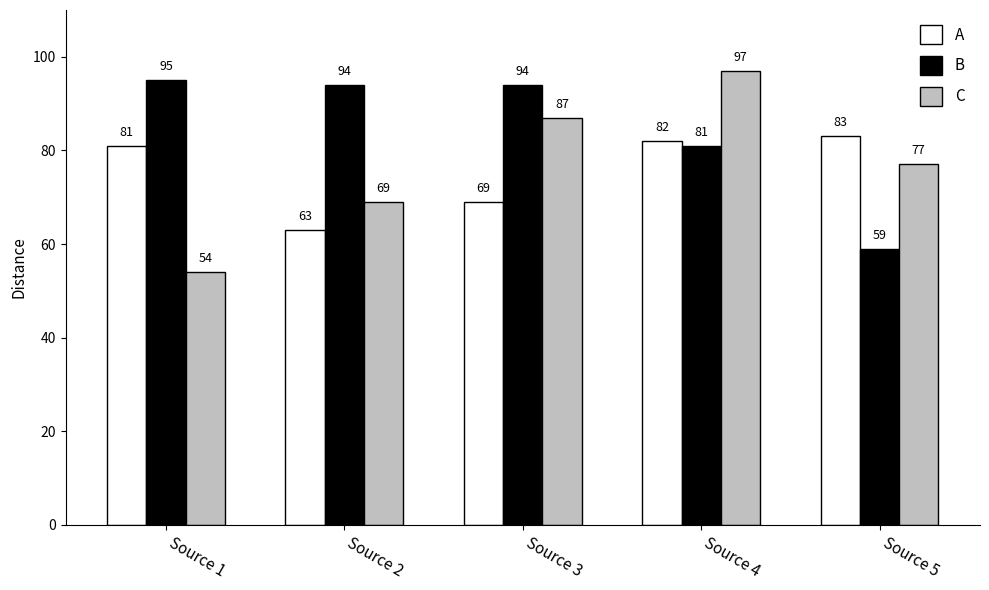

Is it true that A equals 81 at Source 1?

True